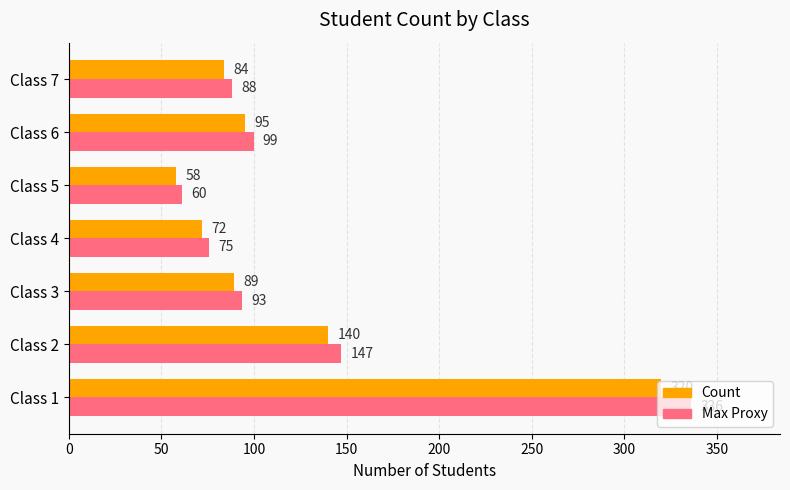

At which category is the sum across all series the highest?

Class 1